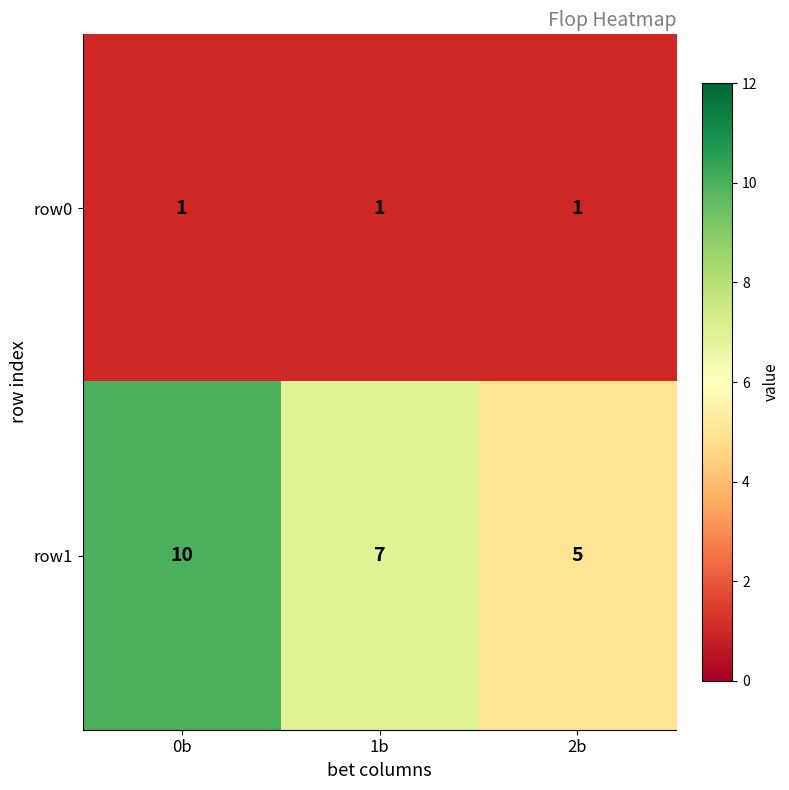

Which category has the highest value in the row1 series?

0b